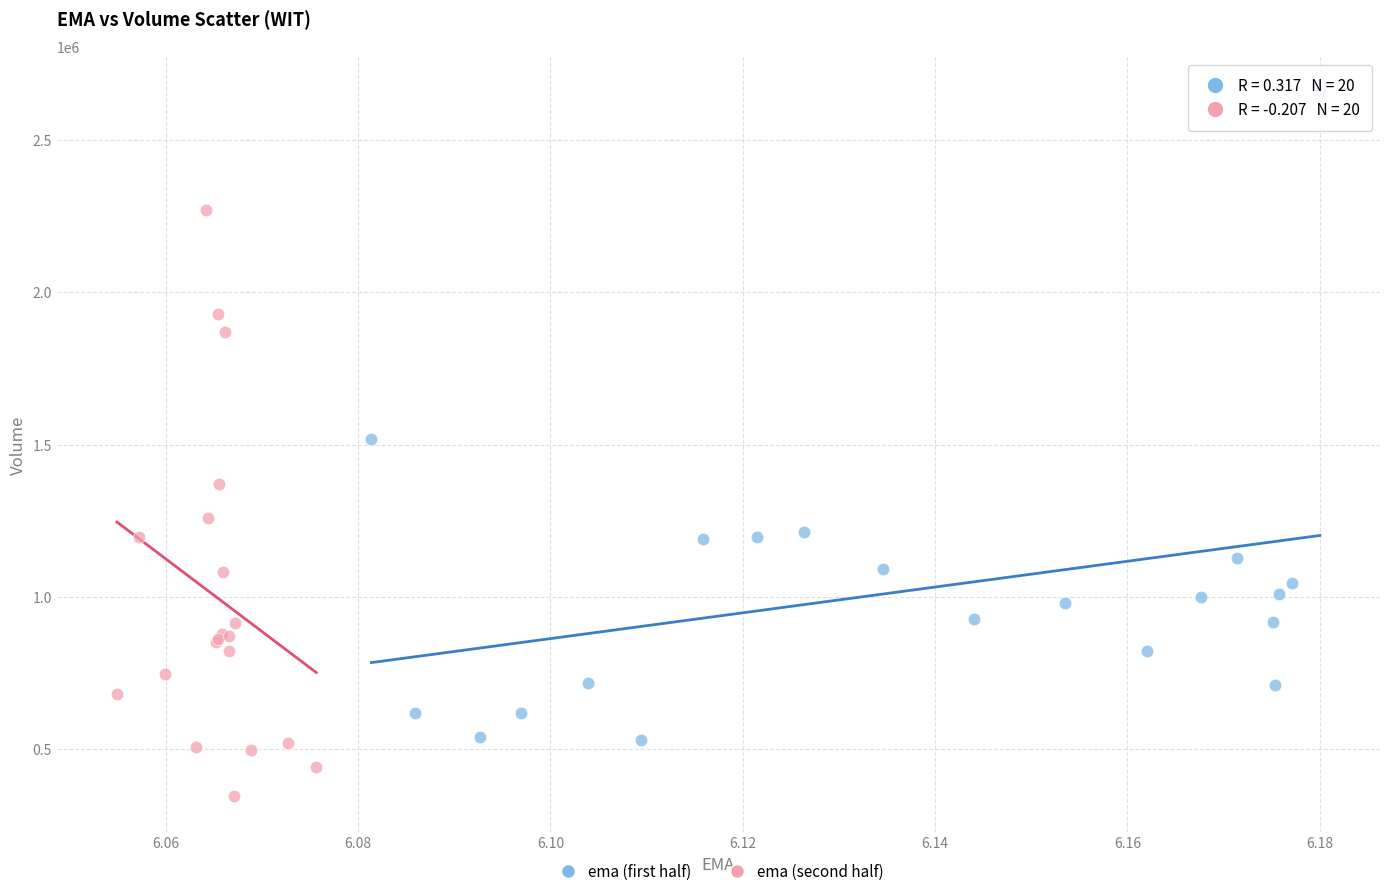

Which series has the widest spread of Y values?

ema (first half)